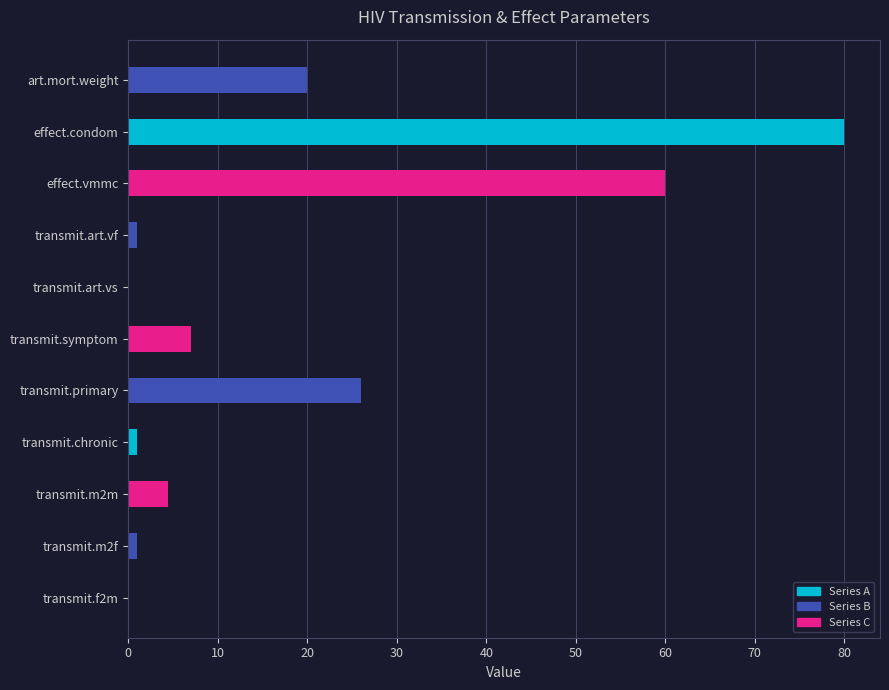

Which category has the highest value across all series?

effect.condom